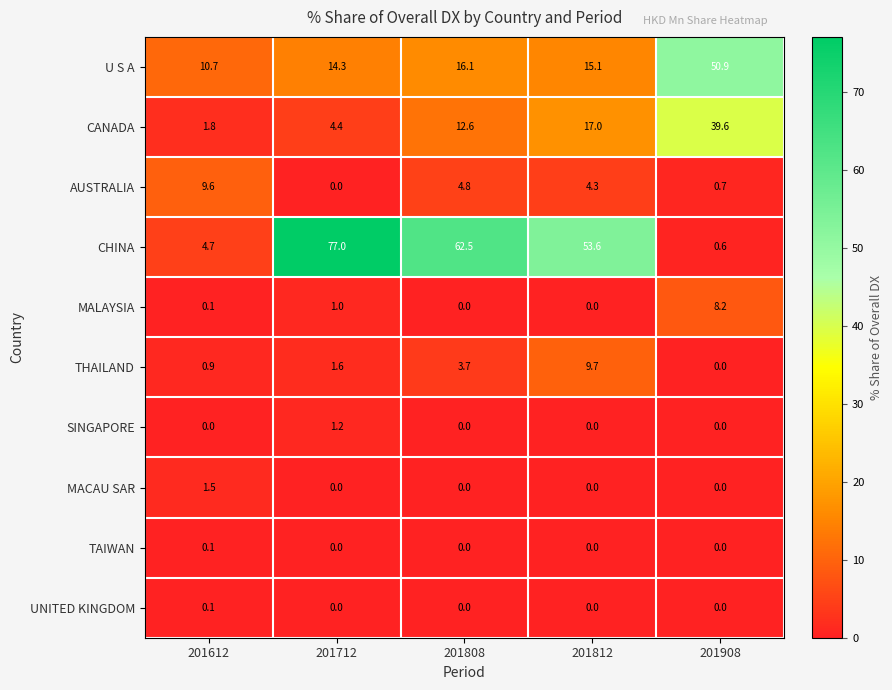

What is the difference between the second highest and minimum values in the THAILAND series?

3.7